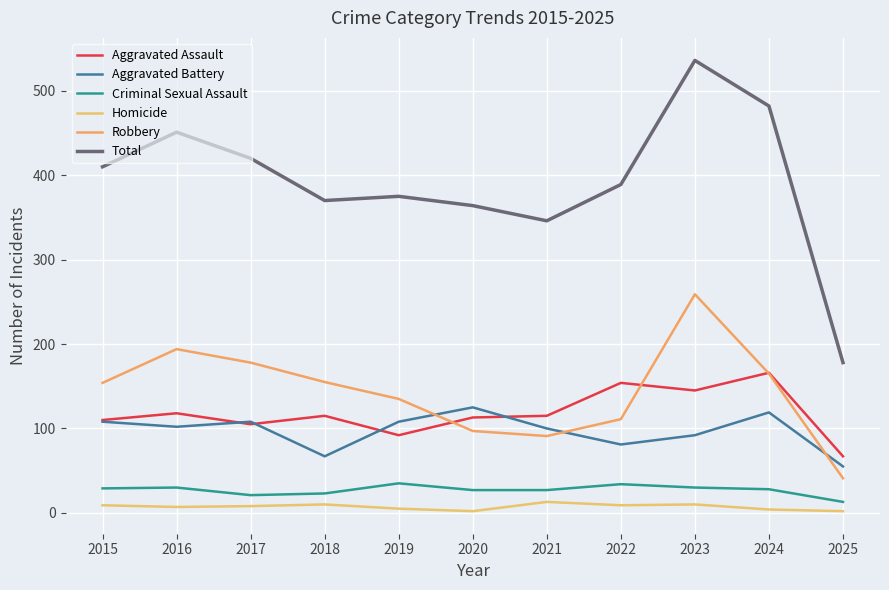

How many interior local valleys does the Total series have?

2